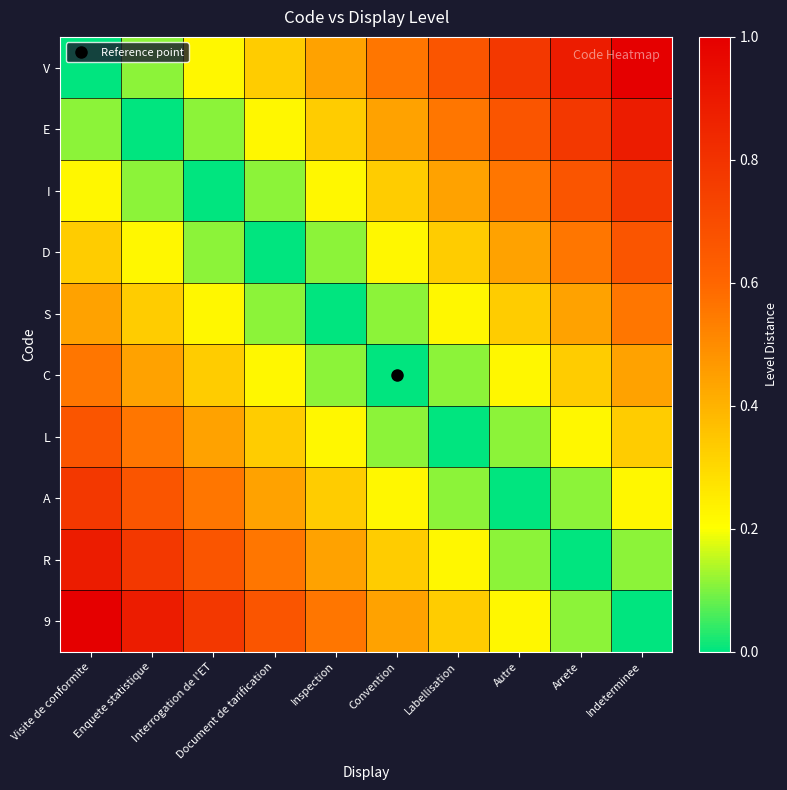

Reading left to right, transcribe all the data shown in this chart.

V: Visite de conformite=0.0	Enquete statistique=0.1	Interrogation de l'ET=0.2	Document de tarification=0.3	Inspection=0.4	Convention=0.6	Labellisation=0.7	Autre=0.8	Arrete=0.9	Indeterminee=1.0
E: Visite de conformite=0.1	Enquete statistique=0.0	Interrogation de l'ET=0.1	Document de tarification=0.2	Inspection=0.3	Convention=0.4	Labellisation=0.6	Autre=0.7	Arrete=0.8	Indeterminee=0.9
I: Visite de conformite=0.2	Enquete statistique=0.1	Interrogation de l'ET=0.0	Document de tarification=0.1	Inspection=0.2	Convention=0.3	Labellisation=0.4	Autre=0.6	Arrete=0.7	Indeterminee=0.8
D: Visite de conformite=0.3	Enquete statistique=0.2	Interrogation de l'ET=0.1	Document de tarification=0.0	Inspection=0.1	Convention=0.2	Labellisation=0.3	Autre=0.4	Arrete=0.6	Indeterminee=0.7
S: Visite de conformite=0.4	Enquete statistique=0.3	Interrogation de l'ET=0.2	Document de tarification=0.1	Inspection=0.0	Convention=0.1	Labellisation=0.2	Autre=0.3	Arrete=0.4	Indeterminee=0.6
C: Visite de conformite=0.6	Enquete statistique=0.4	Interrogation de l'ET=0.3	Document de tarification=0.2	Inspection=0.1	Convention=0.0	Labellisation=0.1	Autre=0.2	Arrete=0.3	Indeterminee=0.4
L: Visite de conformite=0.7	Enquete statistique=0.6	Interrogation de l'ET=0.4	Document de tarification=0.3	Inspection=0.2	Convention=0.1	Labellisation=0.0	Autre=0.1	Arrete=0.2	Indeterminee=0.3
A: Visite de conformite=0.8	Enquete statistique=0.7	Interrogation de l'ET=0.6	Document de tarification=0.4	Inspection=0.3	Convention=0.2	Labellisation=0.1	Autre=0.0	Arrete=0.1	Indeterminee=0.2
R: Visite de conformite=0.9	Enquete statistique=0.8	Interrogation de l'ET=0.7	Document de tarification=0.6	Inspection=0.4	Convention=0.3	Labellisation=0.2	Autre=0.1	Arrete=0.0	Indeterminee=0.1
9: Visite de conformite=1.0	Enquete statistique=0.9	Interrogation de l'ET=0.8	Document de tarification=0.7	Inspection=0.6	Convention=0.4	Labellisation=0.3	Autre=0.2	Arrete=0.1	Indeterminee=0.0